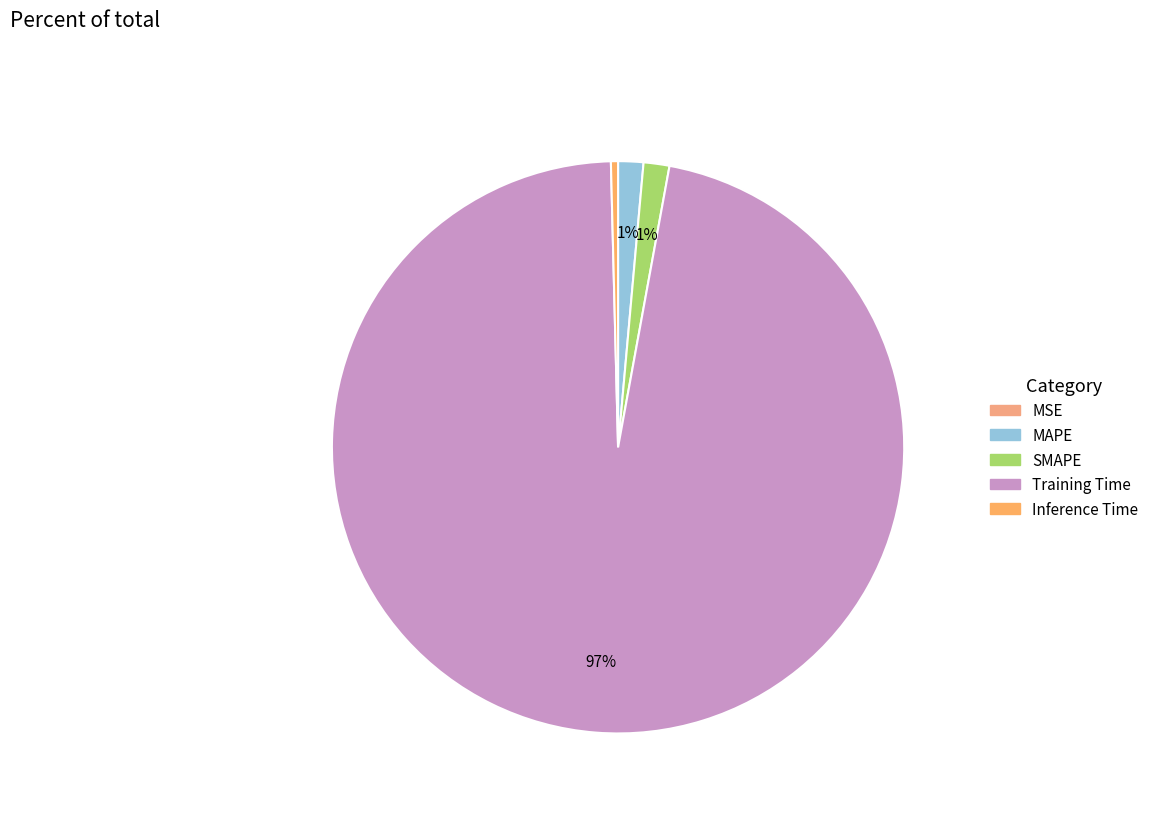

What percentage is the MAPE slice, to the nearest percent?

1%